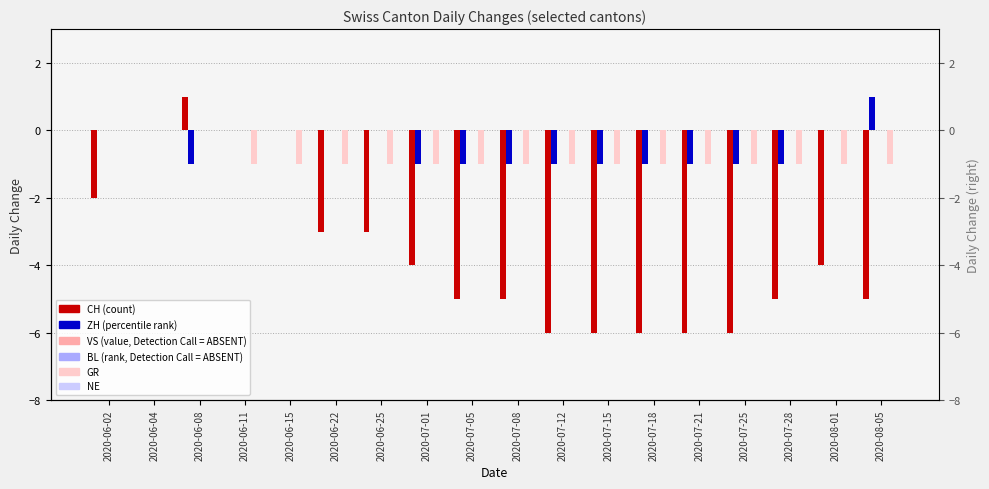

What is the average value of the GR series?

-1